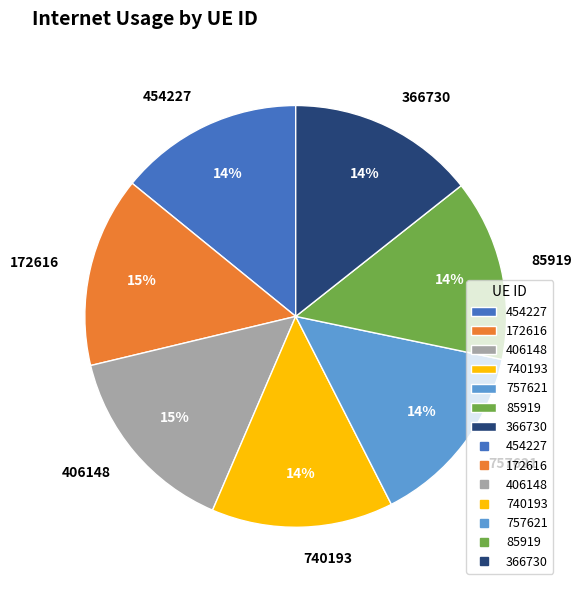

Combined, do 406148 and 454227 account for over 50%?

No